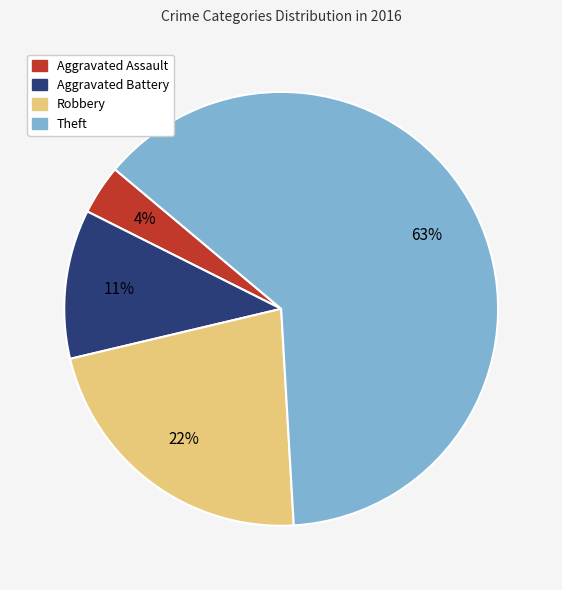

Is there any slice that represents more than half of the pie?

Yes